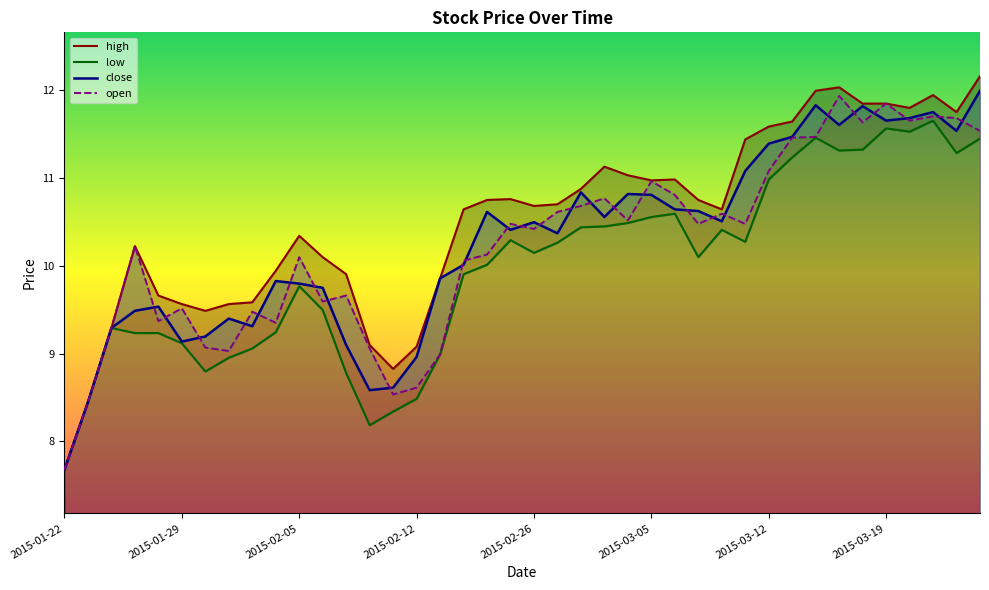

True or false: close has a value of 16.7 at 2015-02-05.

False